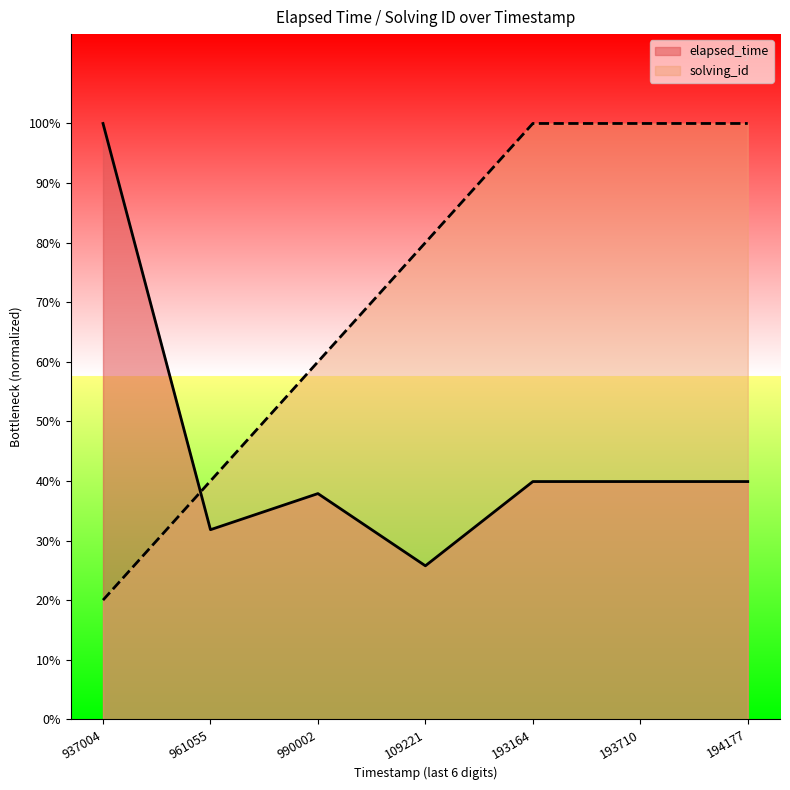

The value of elapsed_time at 990002 is 25000. True or false?

True